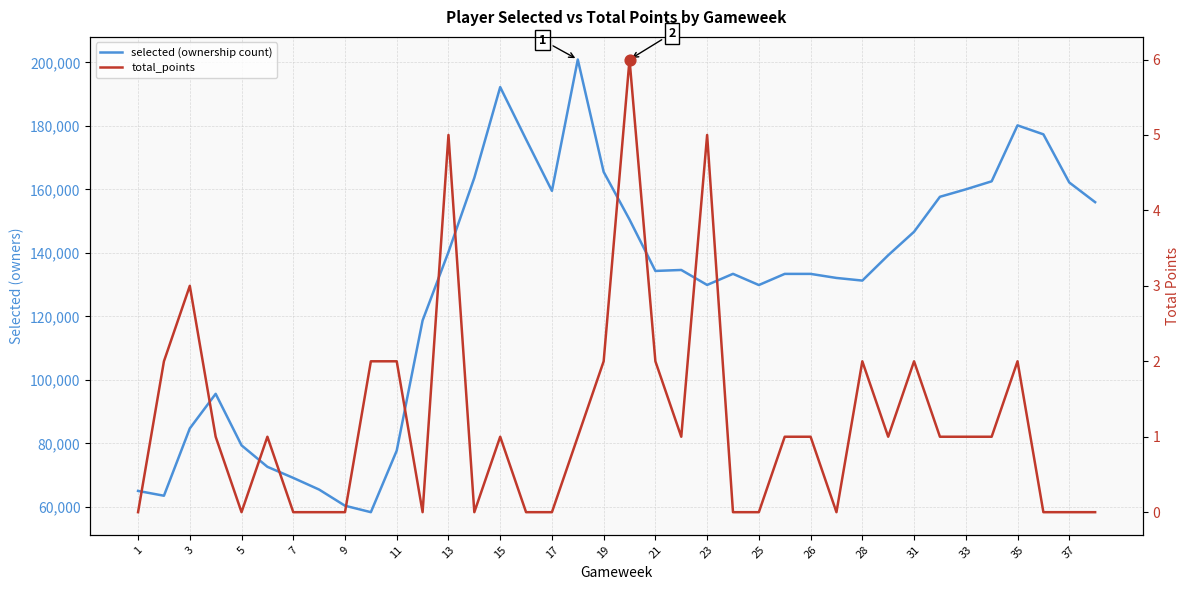

Which series reaches the minimum Y coordinate?

total_points